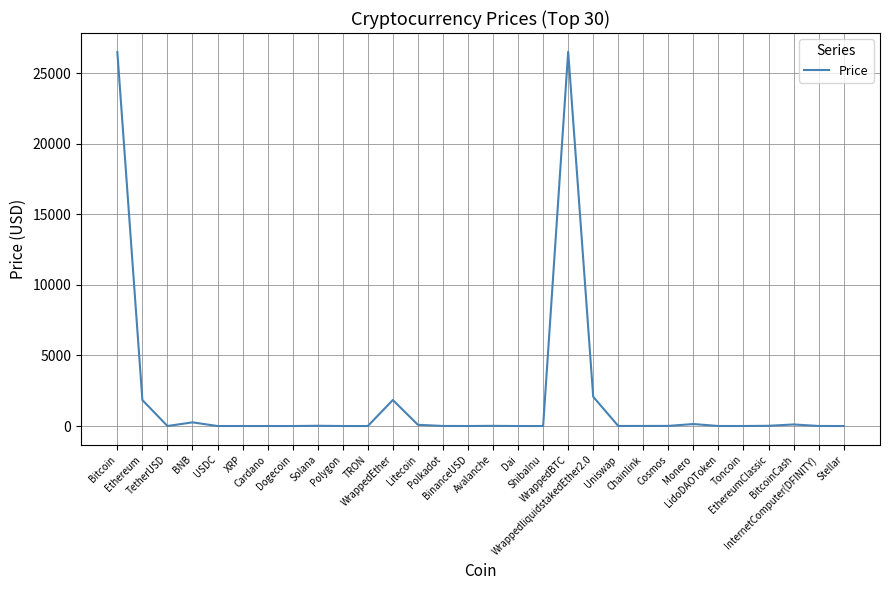

What is the greatest value displayed?

26512.5